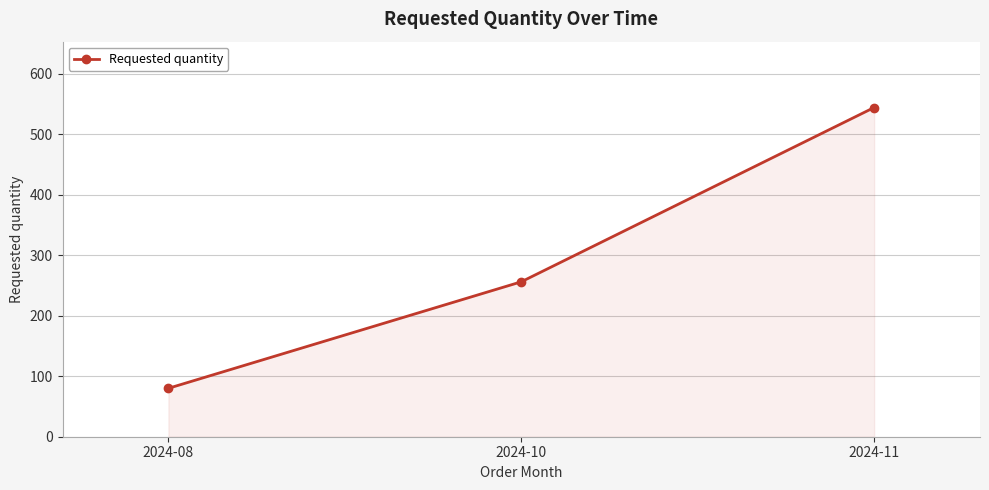

List the labels in order of value, smallest first.

2024-08, 2024-10, 2024-11